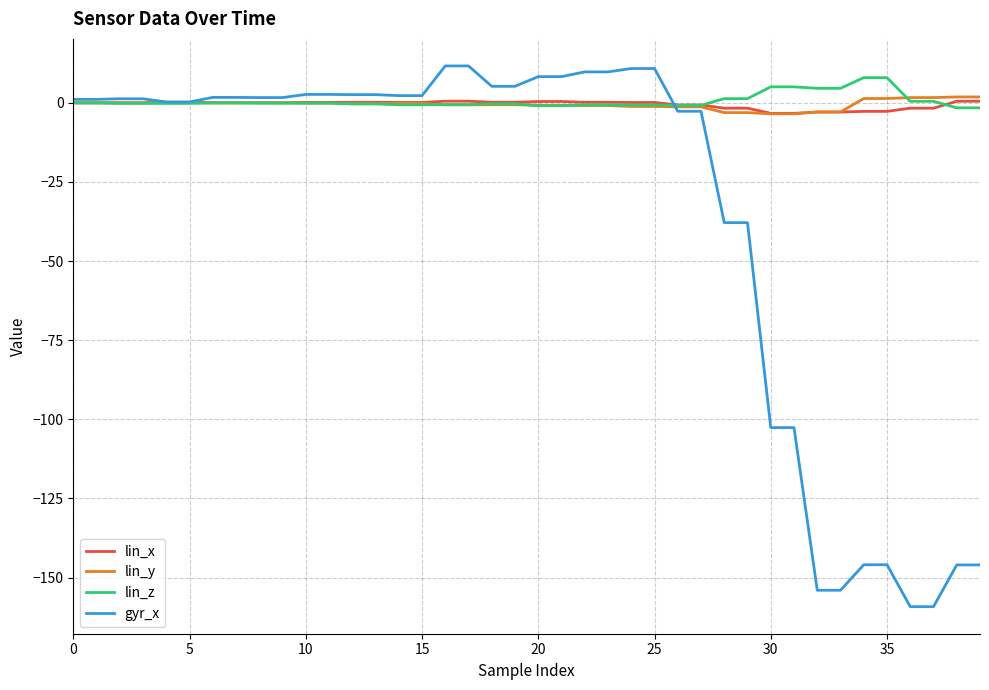

What is the maximum value shown in the chart?

11.6